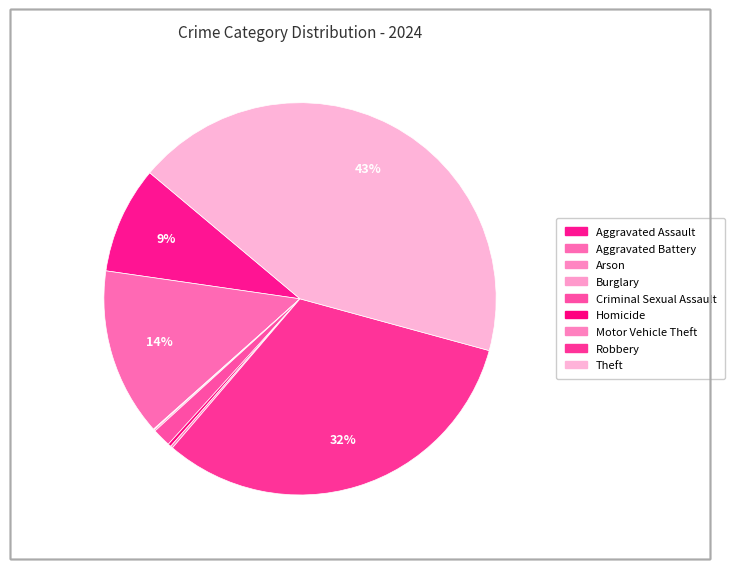

Is there a majority slice in this chart?

No